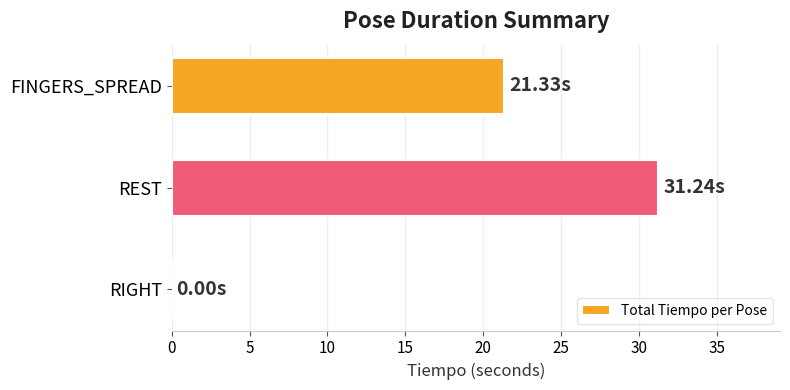

What is the sum of all values?

52.6